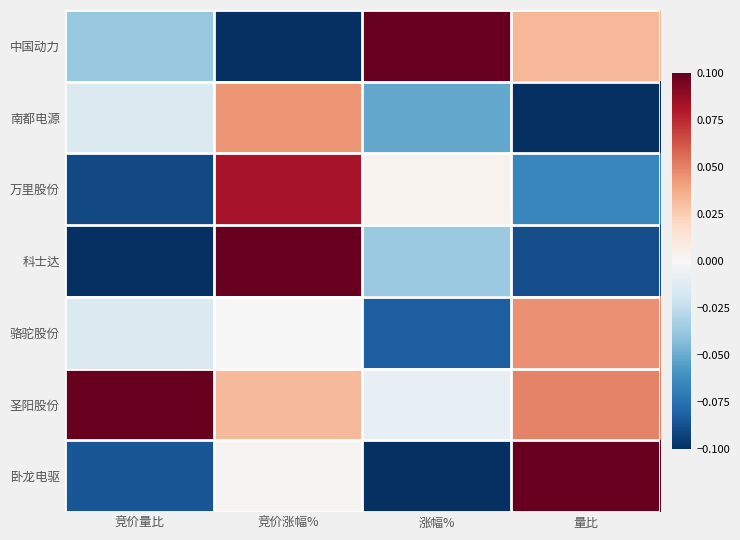

Reading left to right, what are all the values shown in this chart?

中国动力: 竞价量比=-0.0	竞价涨幅%=-0.1	涨幅%=0.1	量比=0.0
南都电源: 竞价量比=-0.0	竞价涨幅%=0.0	涨幅%=-0.1	量比=-0.1
万里股份: 竞价量比=-0.1	竞价涨幅%=0.1	涨幅%=0.0	量比=-0.1
科士达: 竞价量比=-0.1	竞价涨幅%=0.1	涨幅%=-0.0	量比=-0.1
骆驼股份: 竞价量比=-0.0	竞价涨幅%=0.0	涨幅%=-0.1	量比=0.0
圣阳股份: 竞价量比=0.1	竞价涨幅%=0.0	涨幅%=-0.0	量比=0.0
卧龙电驱: 竞价量比=-0.1	竞价涨幅%=0.0	涨幅%=-0.1	量比=0.1